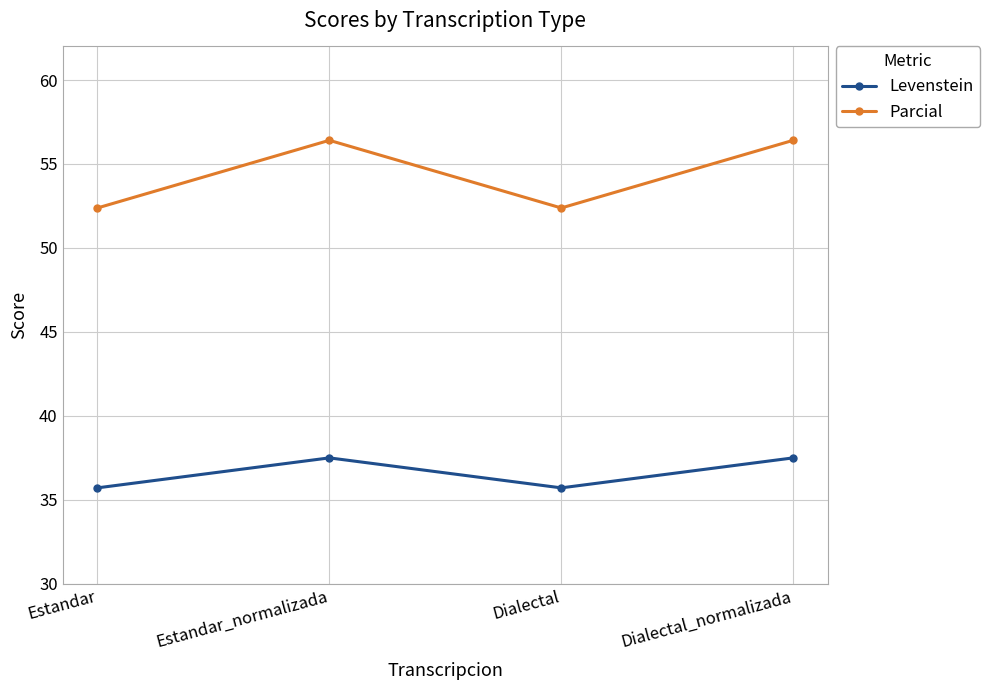

Which series has the widest spread of values?

Parcial